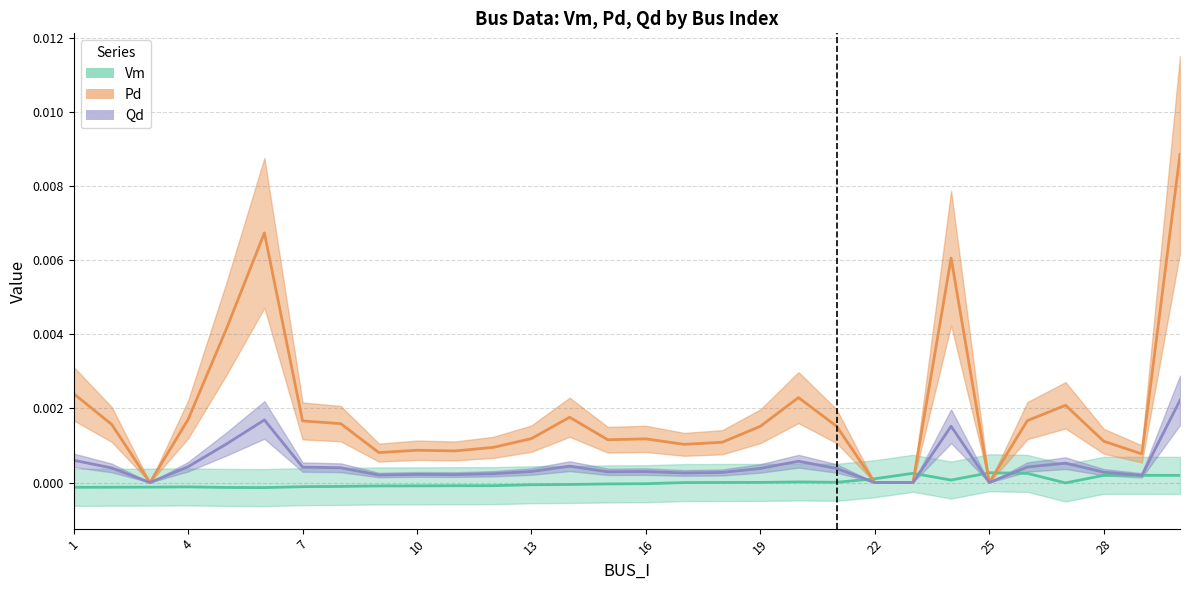

What are all the series names shown in the legend?

Vm, Pd, Qd